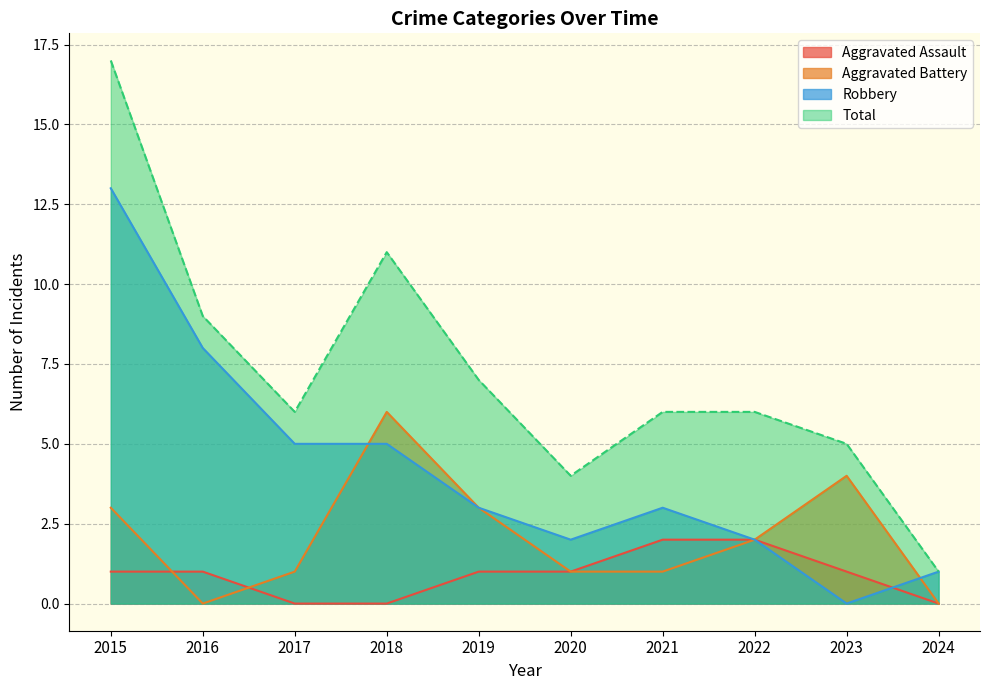

How many data points in Aggravated Assault are less than 1?

3